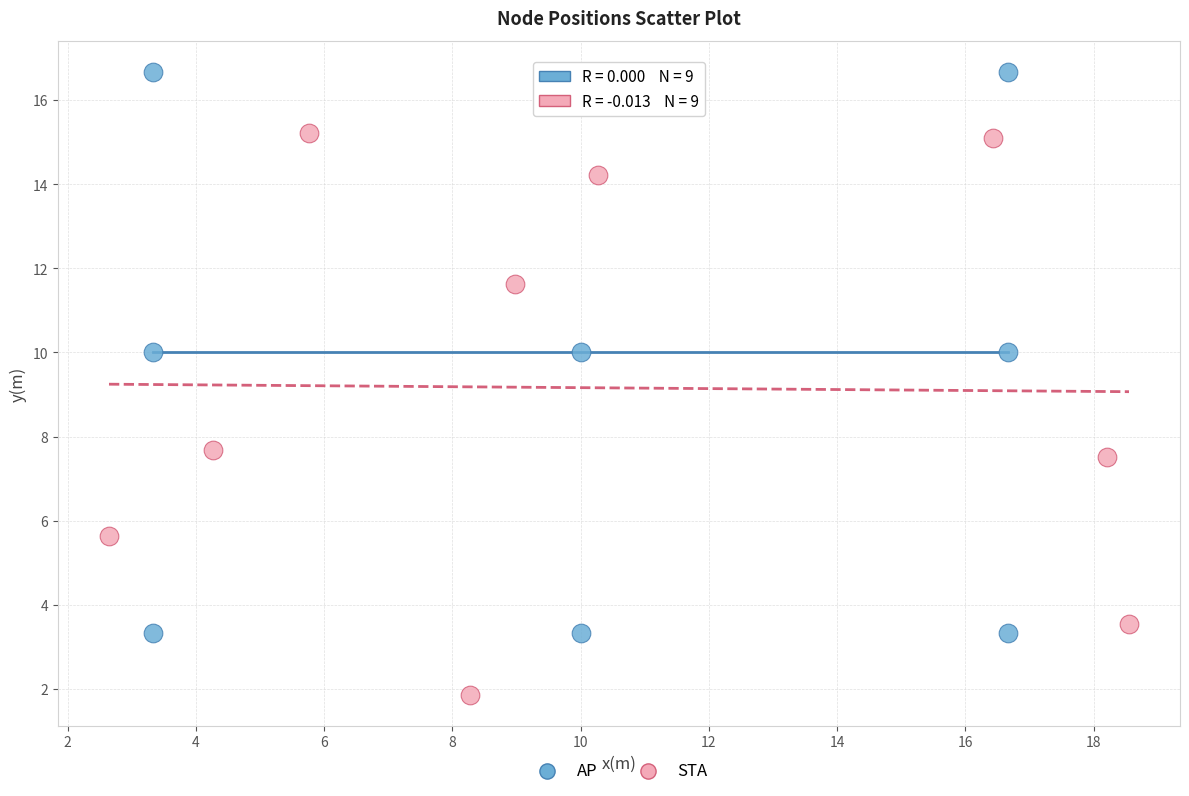

Which series reaches the maximum Y coordinate?

AP